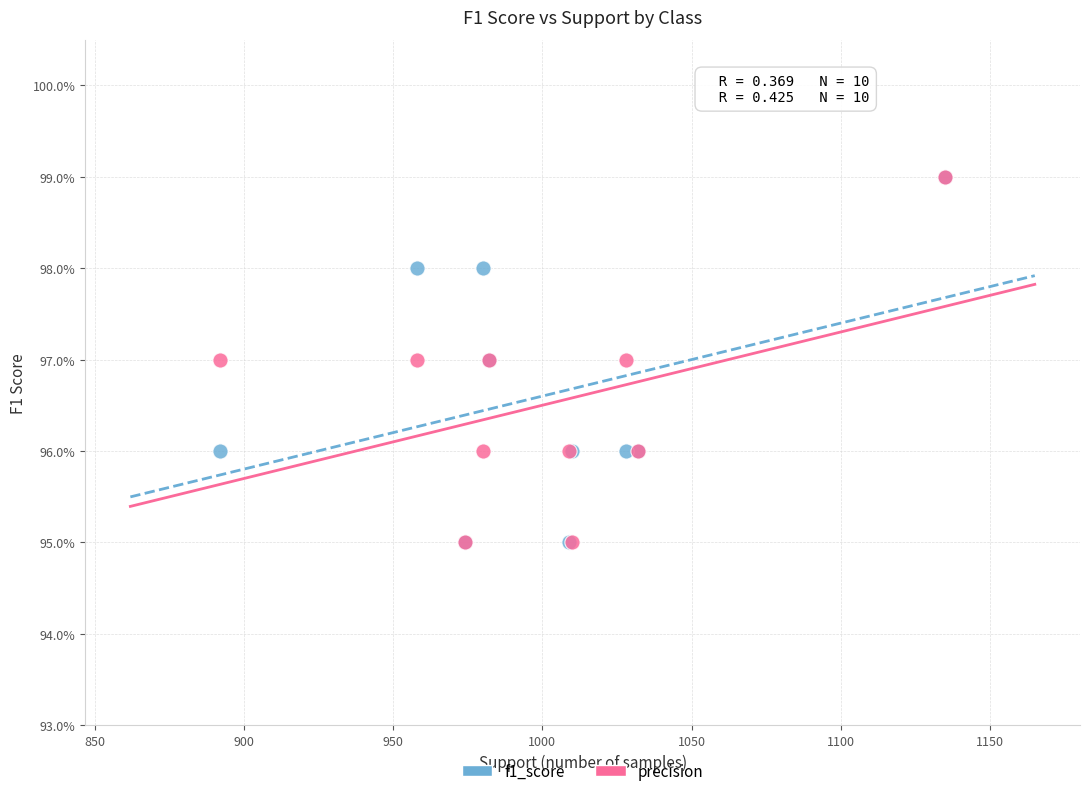

What are all the series names shown in the legend?

f1_score, precision